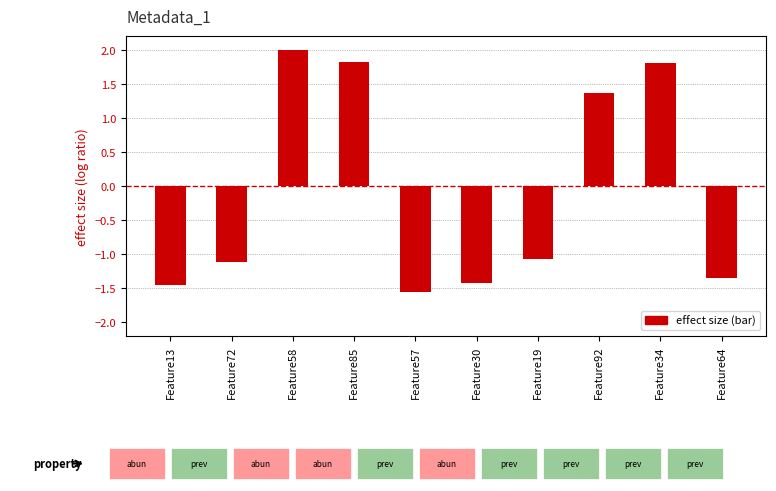

What is the sum of all values?

-1.0